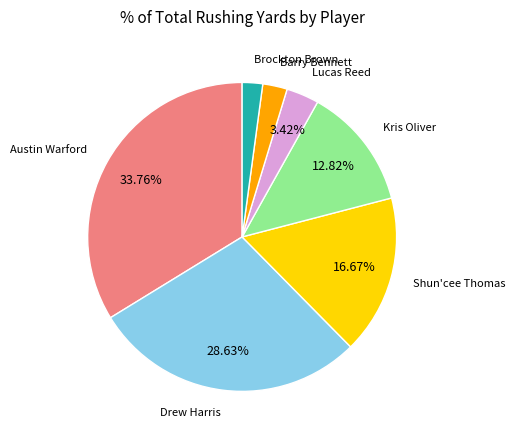

Is there a majority slice in this chart?

No